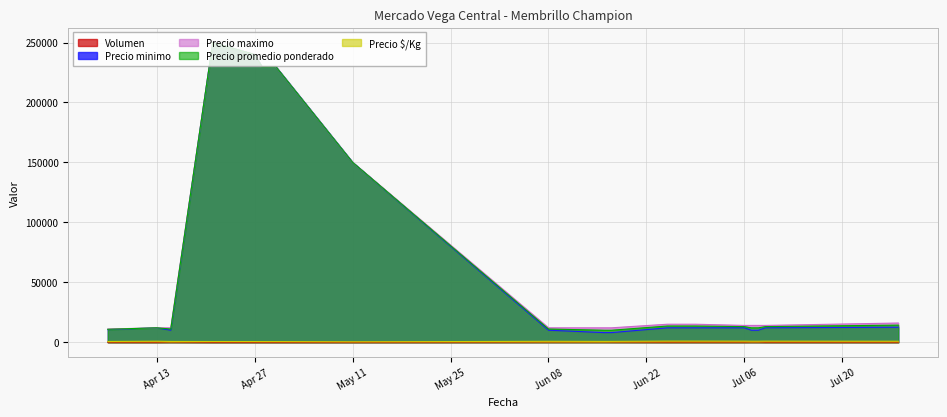

True or false: Precio $/Kg and Precio minimo intersect in this chart.

False